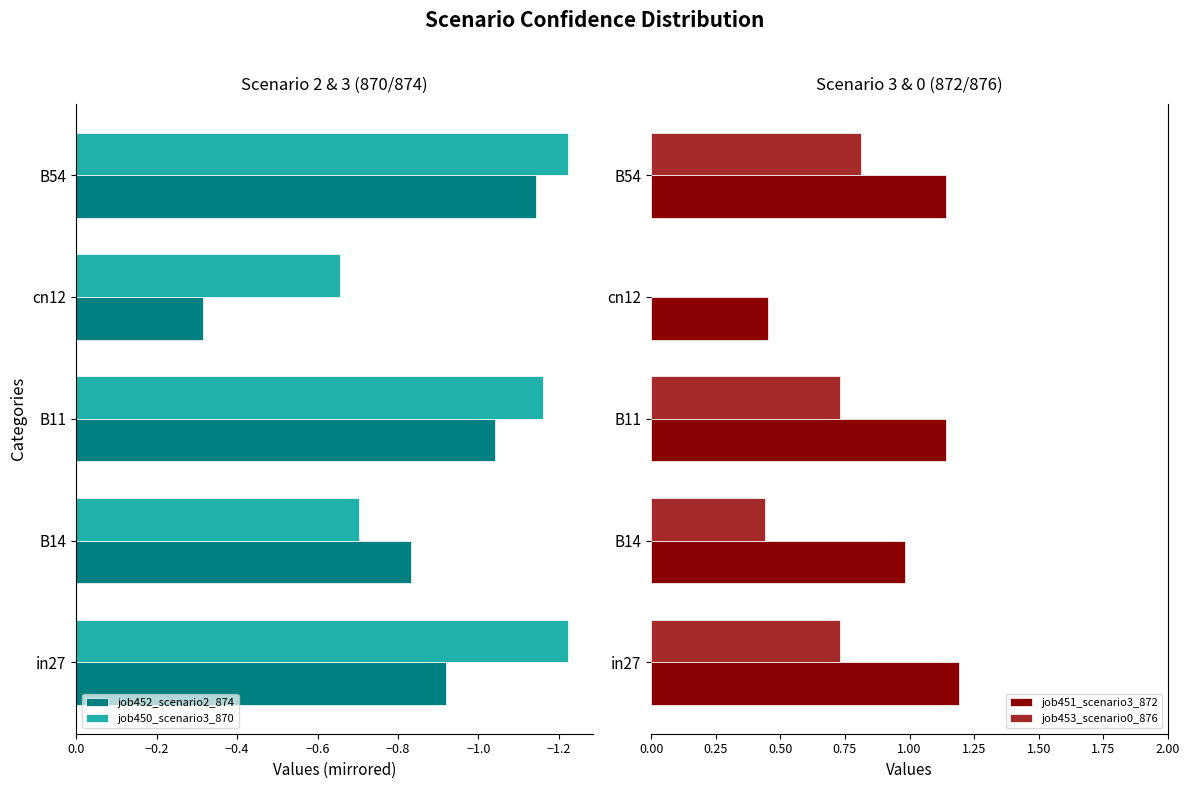

The value of job452_scenario2_874 at B11 is -1.5. True or false?

False